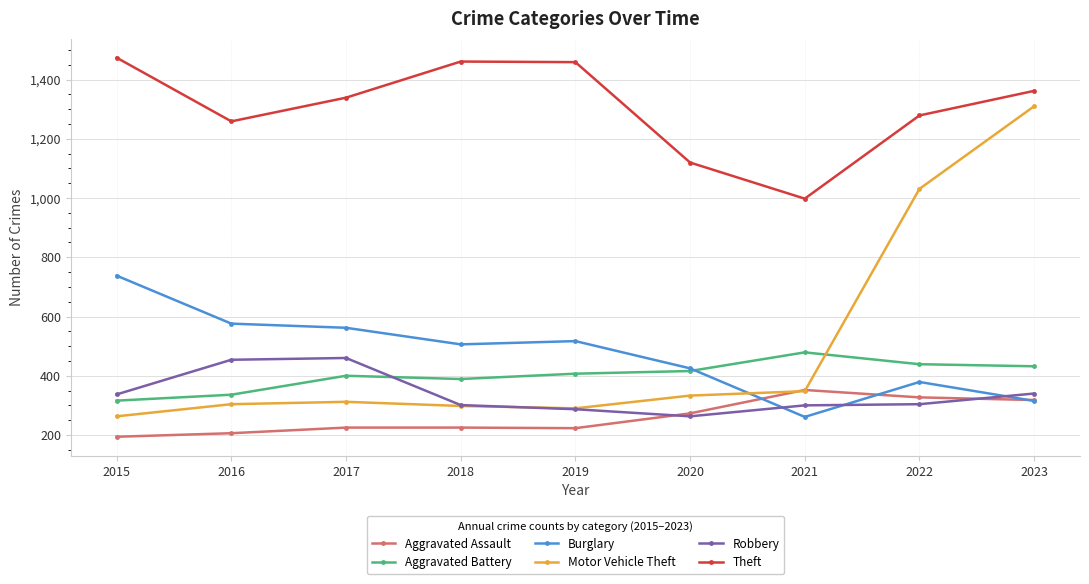

True or false: Aggravated Battery and Robbery cross at least once.

True